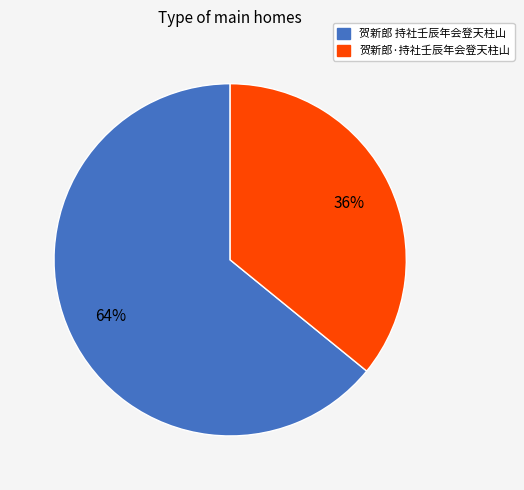

To the nearest percent, what portion does 贺新郎·持社壬辰年会登天柱山 represent?

36%